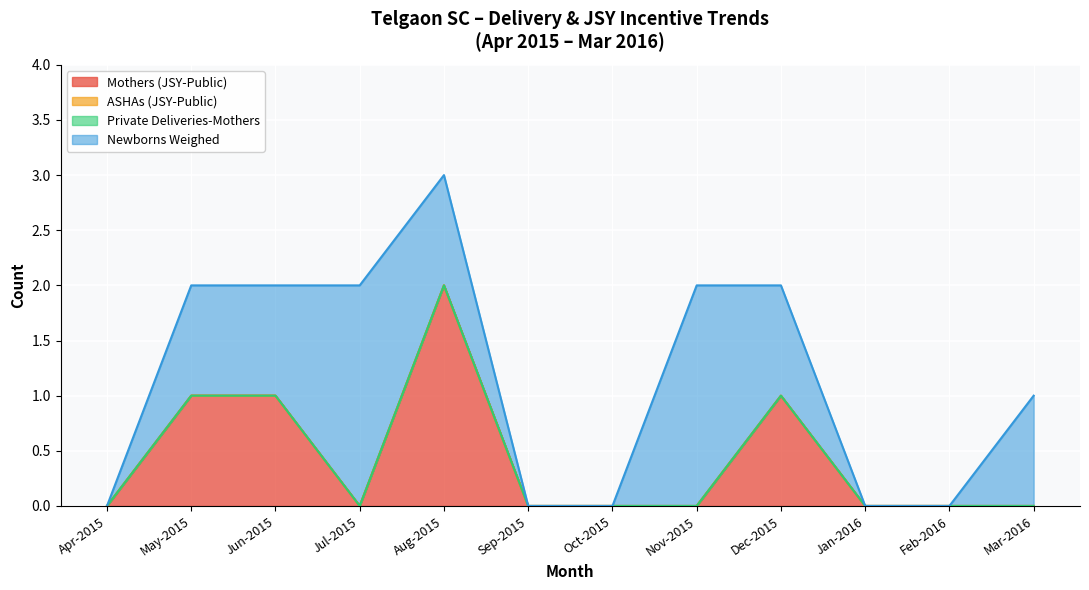

How many lines are shown in the chart?

4